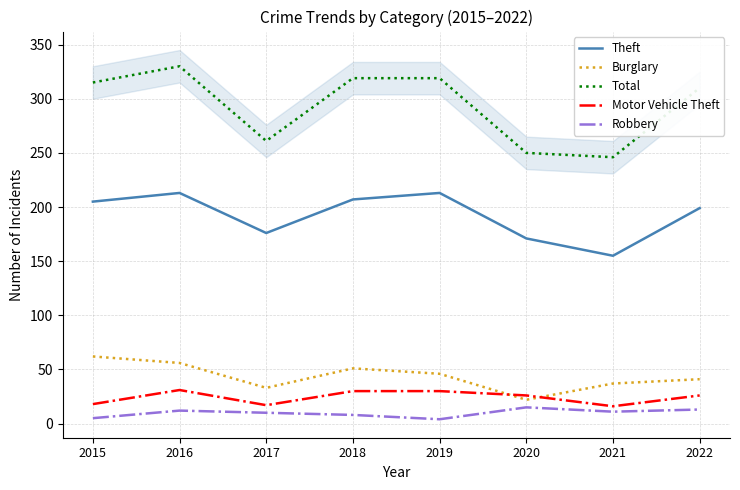

What are all the series names shown in the legend?

Theft, Burglary, Total, Motor Vehicle Theft, Robbery